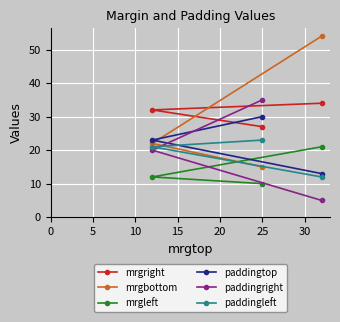

What is the value of the paddingleft point at the 1st from the left?

21